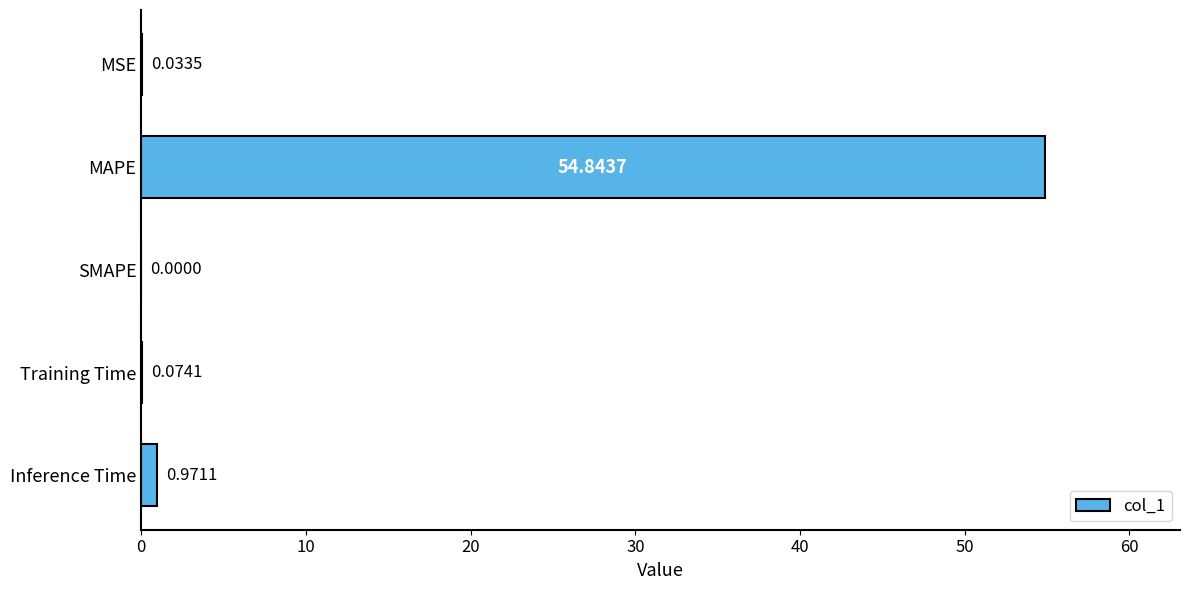

At which label is the value closest to 27?

Inference Time